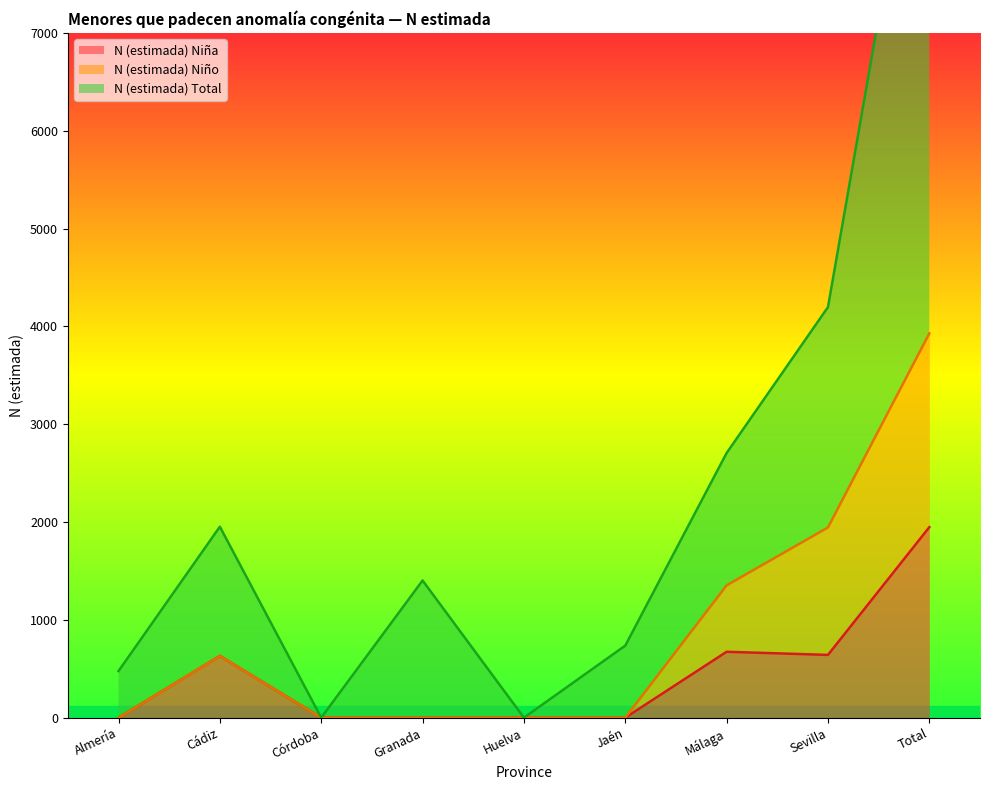

How many positive values does the N (estimada) Total series have?

7